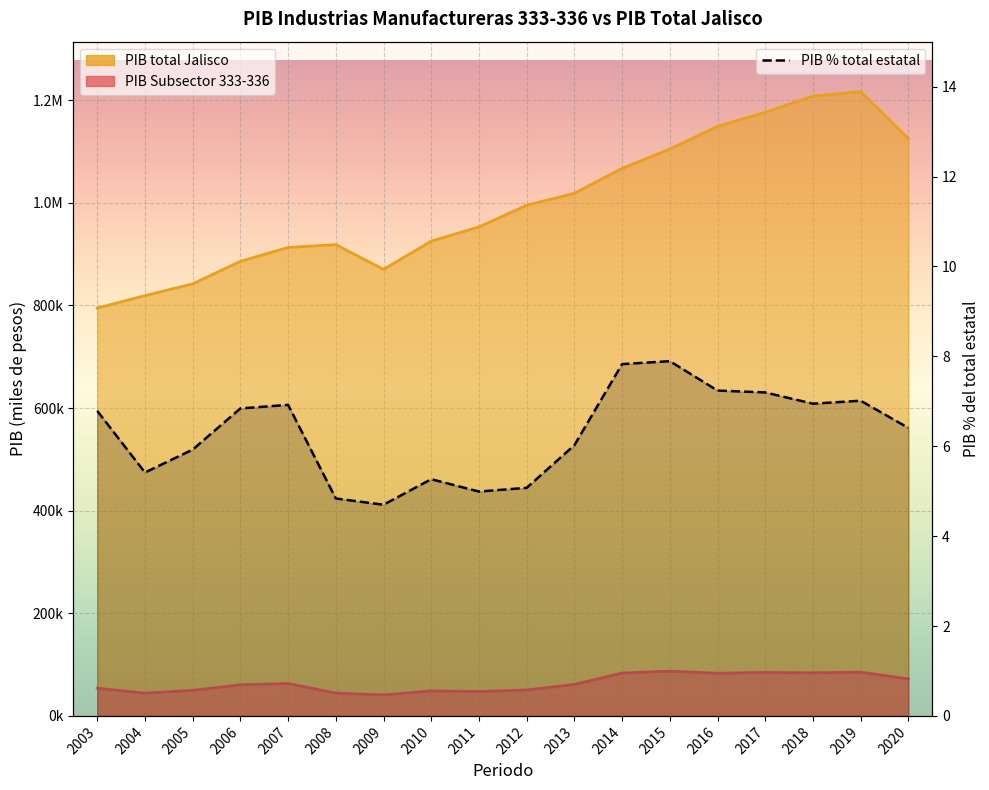

True or false: PIB total Jalisco and PIB (Subsector 333-336) intersect in this chart.

False